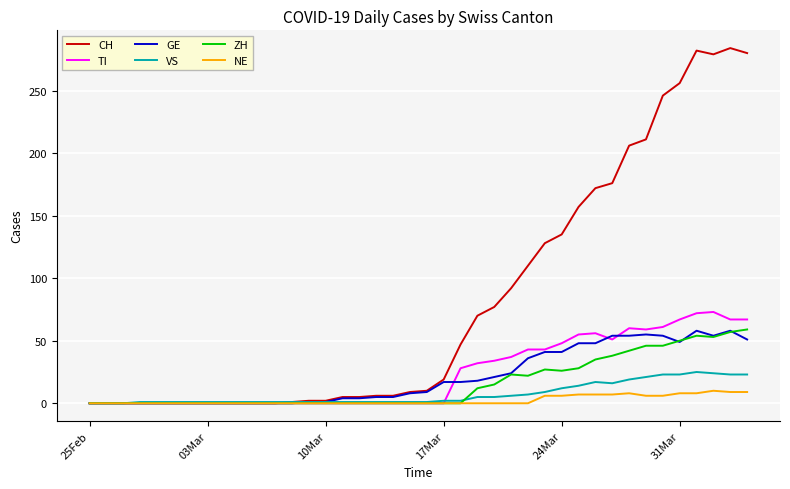

At how many categories does at least one series exceed 87?

15